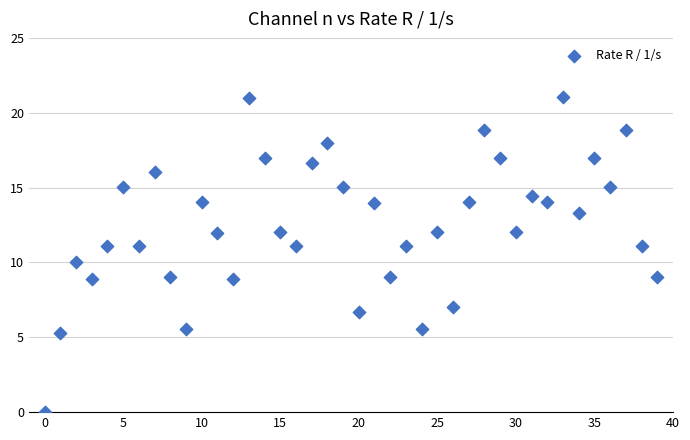

What is the range of Y values (max minus min)?

21.1